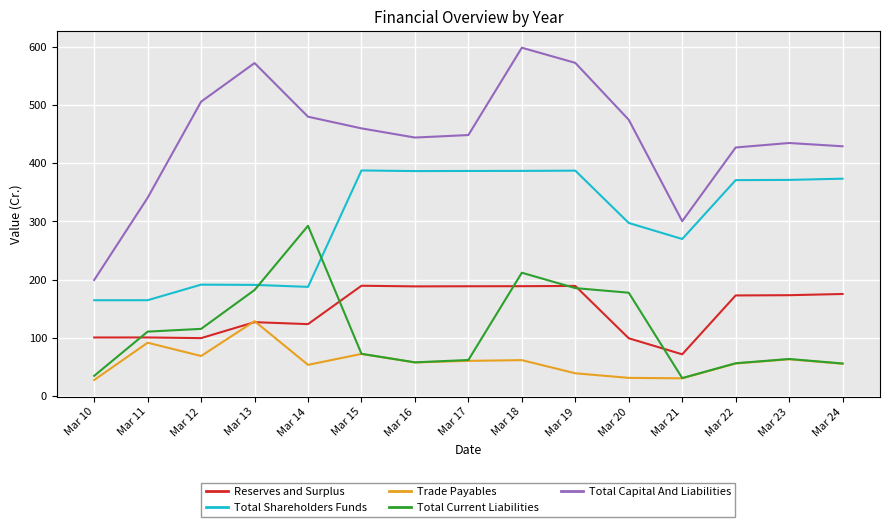

True or false: Total Shareholders Funds and Total Capital And Liabilities cross at least once.

False